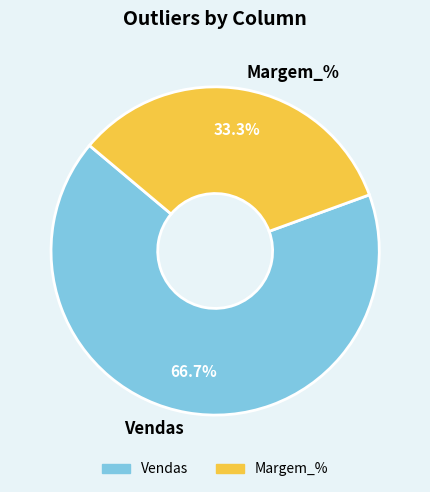

Which slice is the largest?

Vendas